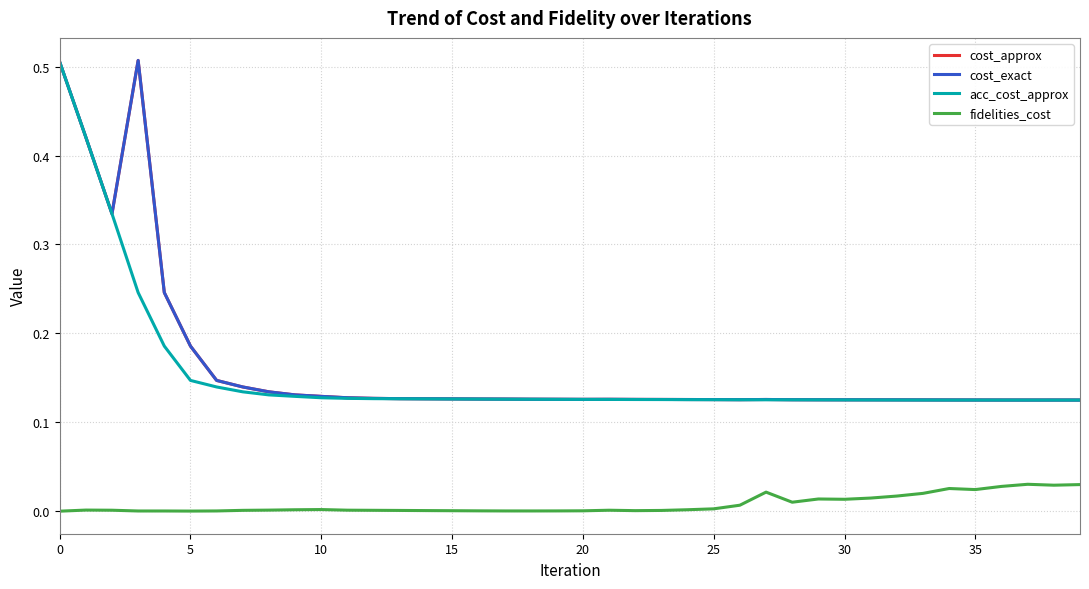

True or false: fidelities_cost and cost_exact intersect in this chart.

False